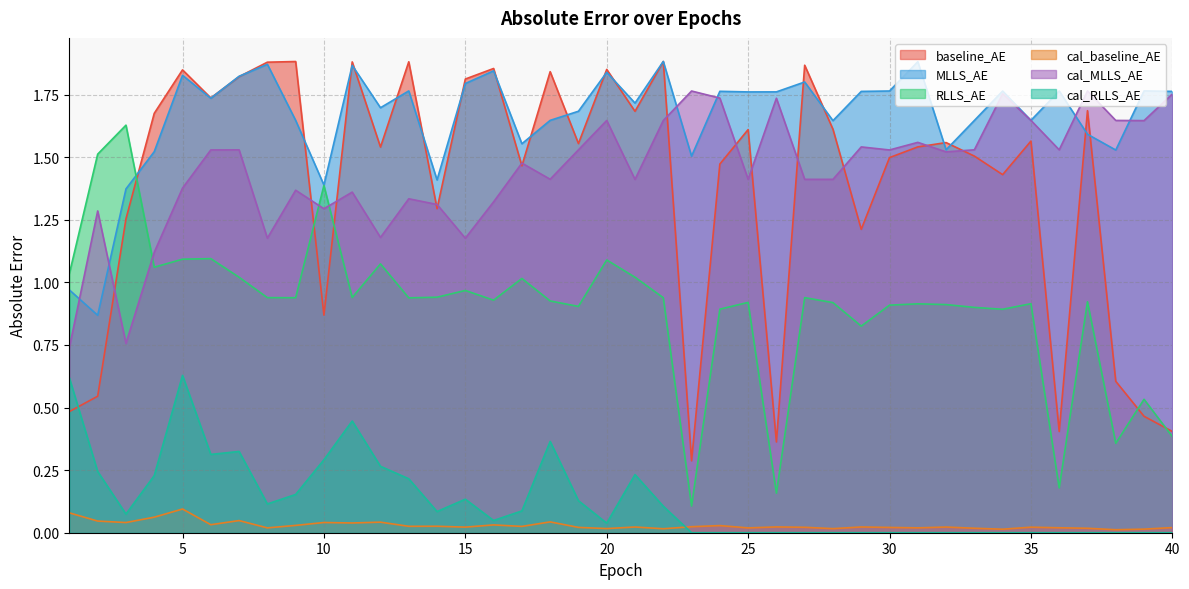

At which category is the sum across all series the highest?

5